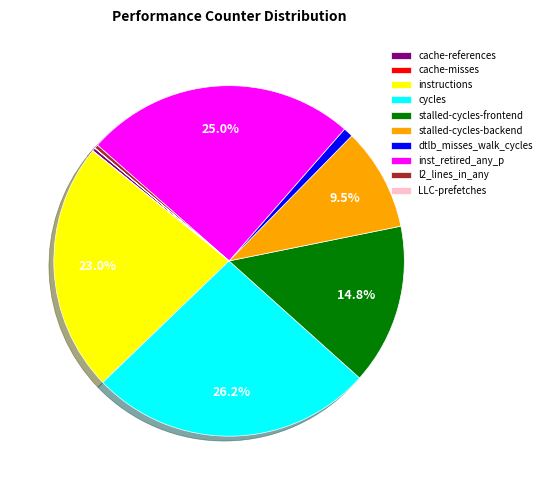

Which slice is the largest?

cycles